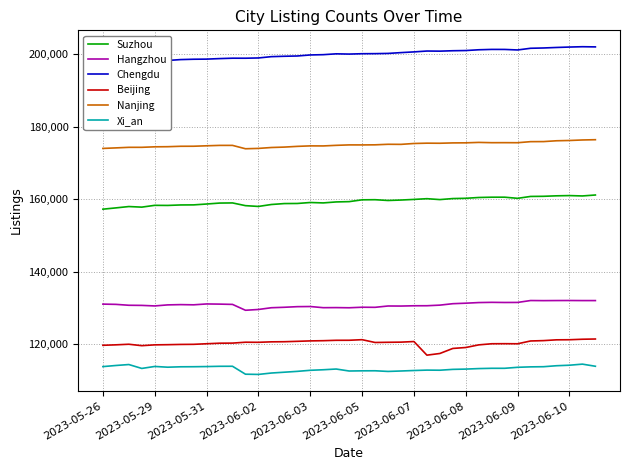

What is the average value of the Hangzhou series?

130854